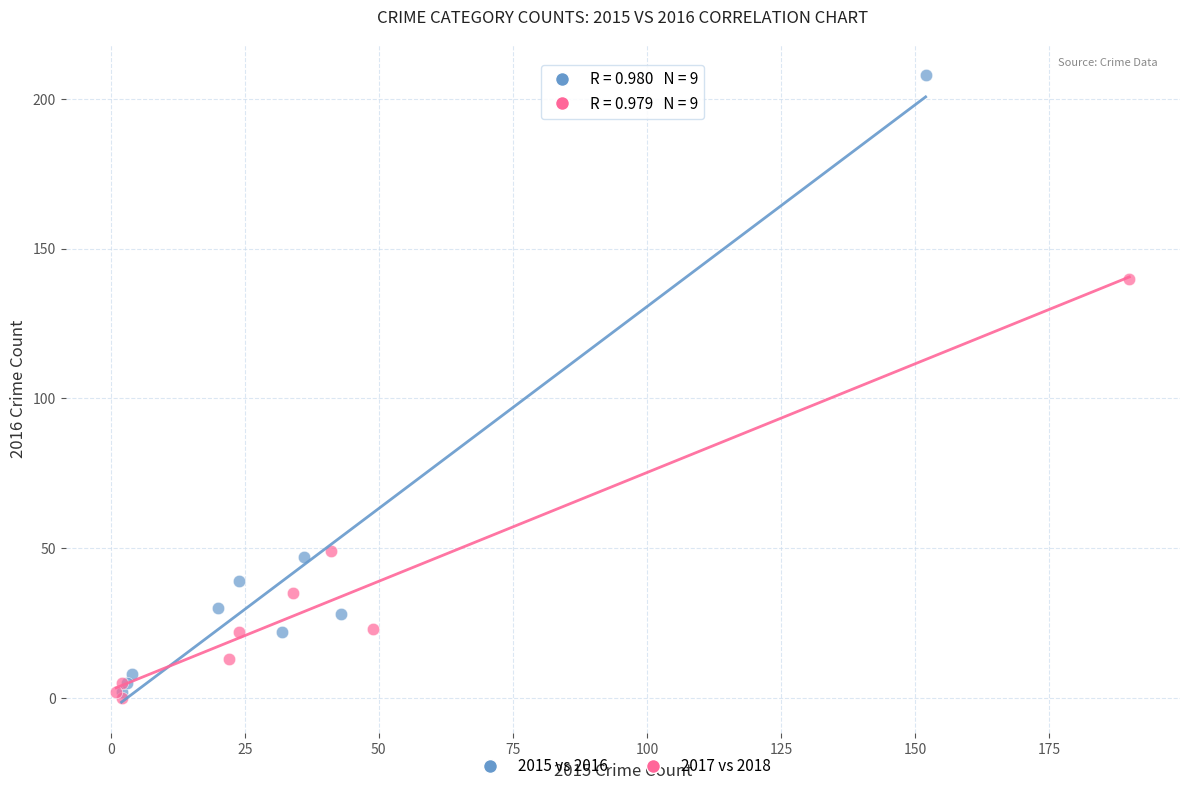

Which series has the widest spread of Y values?

2015 vs 2016